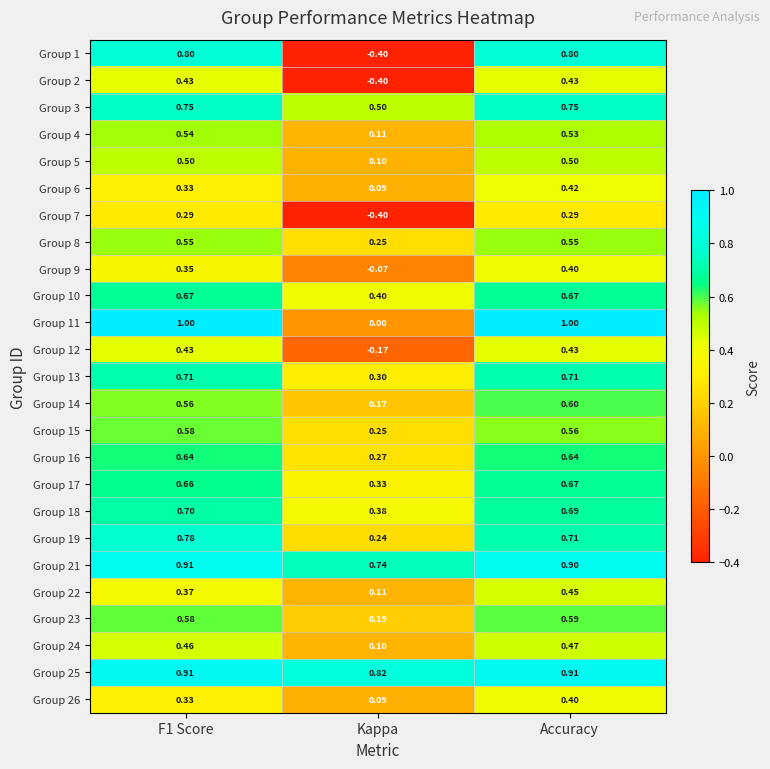

Is the value of Group 12 at Kappa greater than the value of Group 13 at F1 Score?

No